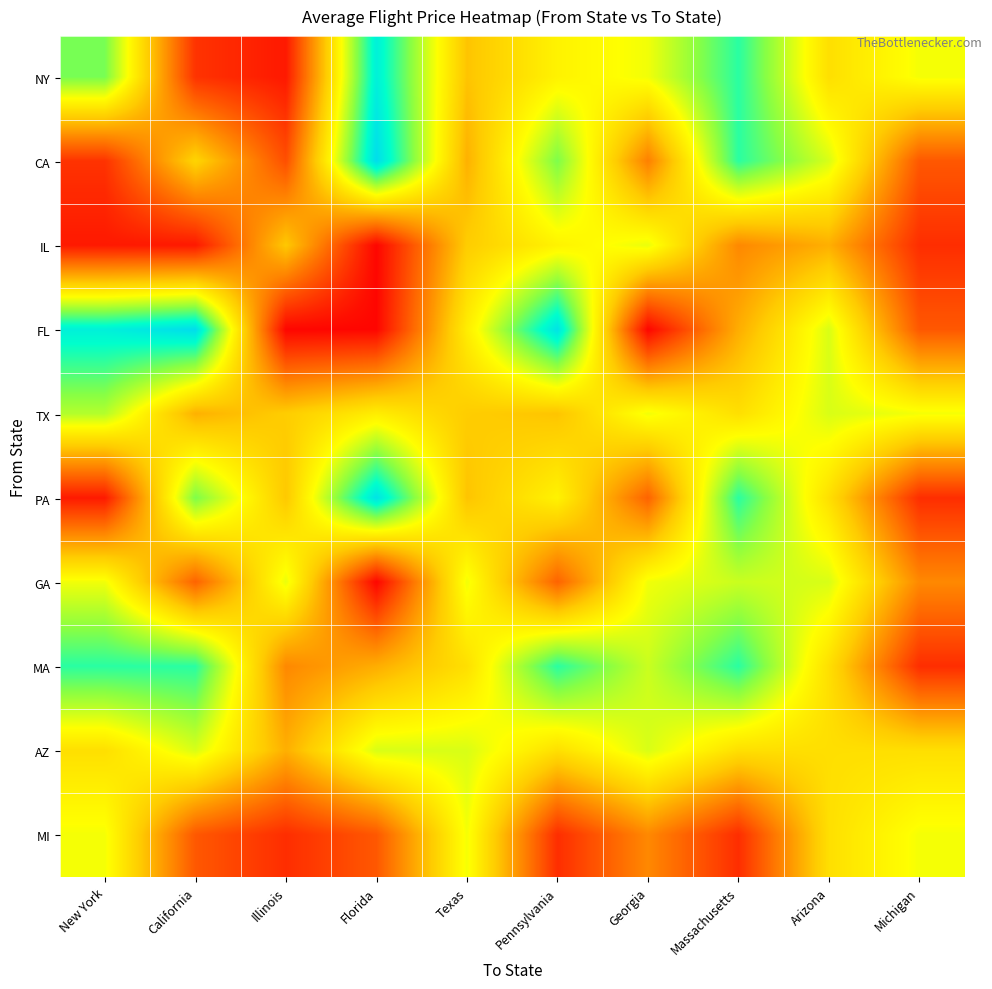

Rank the series at Michigan from lowest to highest value.

IL, PA, MA, CA, FL, GA, AZ, NY, TX, MI